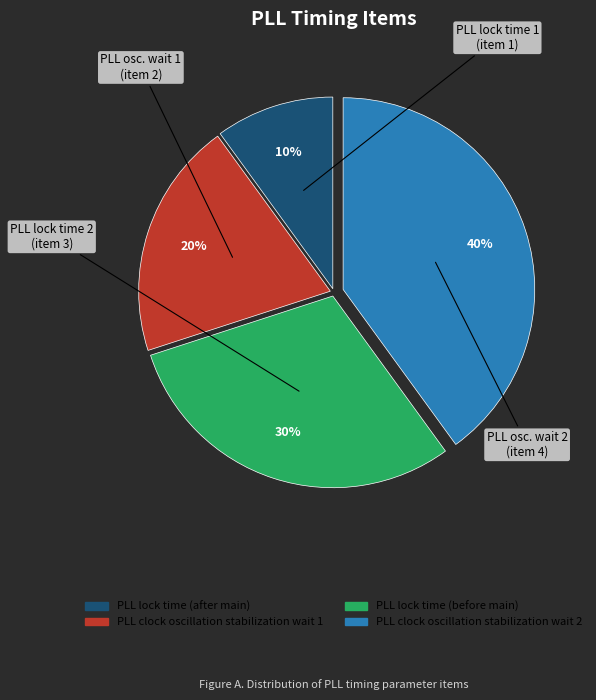

What is the ratio of the value at PLL clock oscillation stabilization wait 1 to the value at PLL lock time (after main)?

2.0